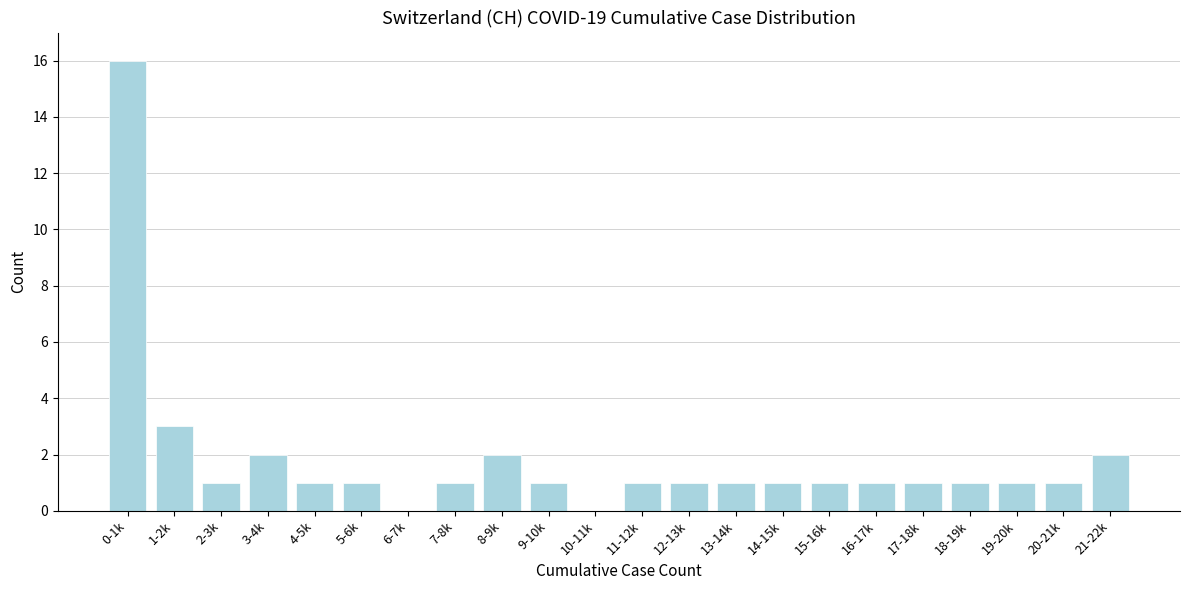

Reading left to right, list all the values displayed in this chart.

0-1k=16	1-2k=3	2-3k=1	3-4k=2	4-5k=1	5-6k=1	6-7k=0	7-8k=1	8-9k=2	9-10k=1	10-11k=0	11-12k=1	12-13k=1	13-14k=1	14-15k=1	15-16k=1	16-17k=1	17-18k=1	18-19k=1	19-20k=1	20-21k=1	21-22k=2